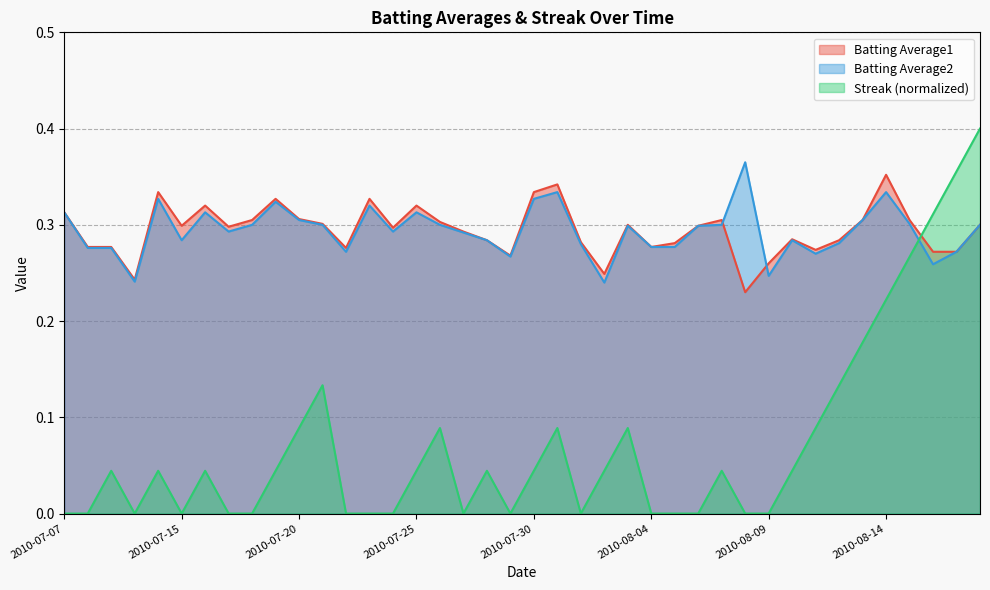

At which category does the chart reach its minimum across all series?

2010-07-07